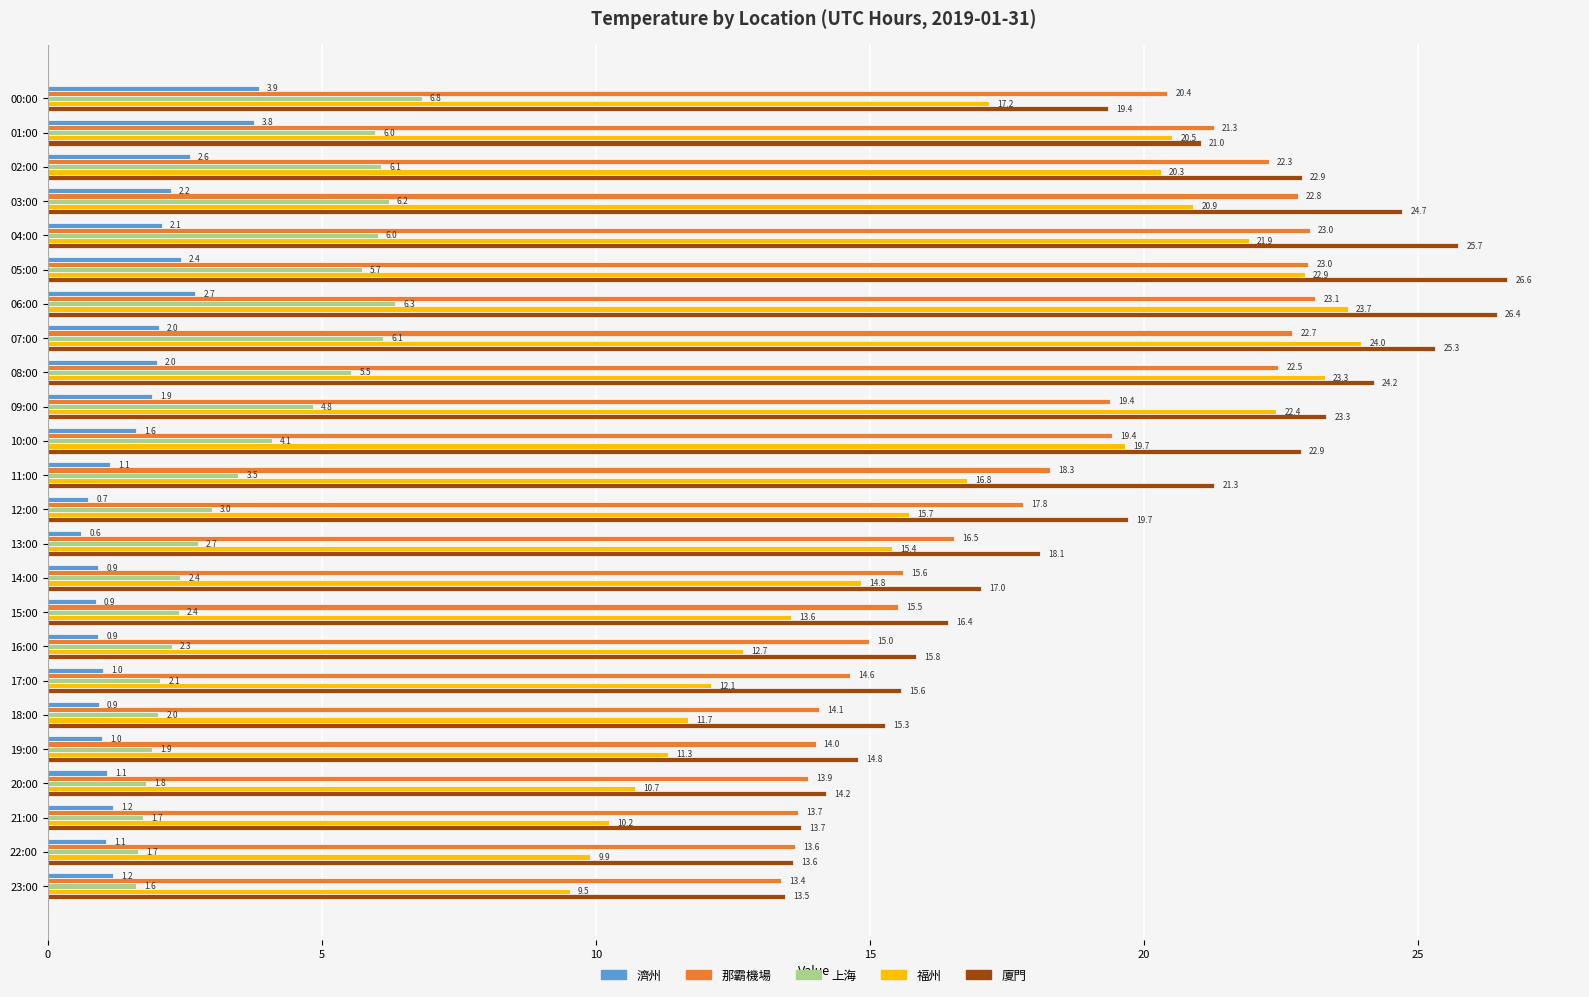

At how many categories does at least one series exceed 7?

24